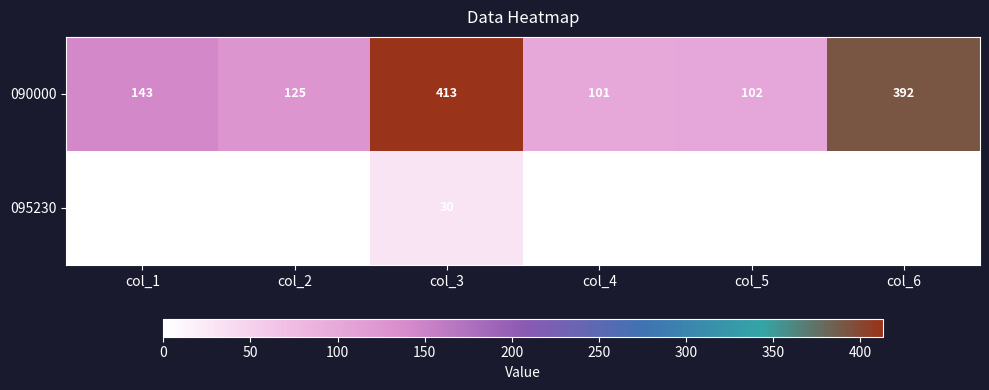

How many categories are shown in the chart?

6